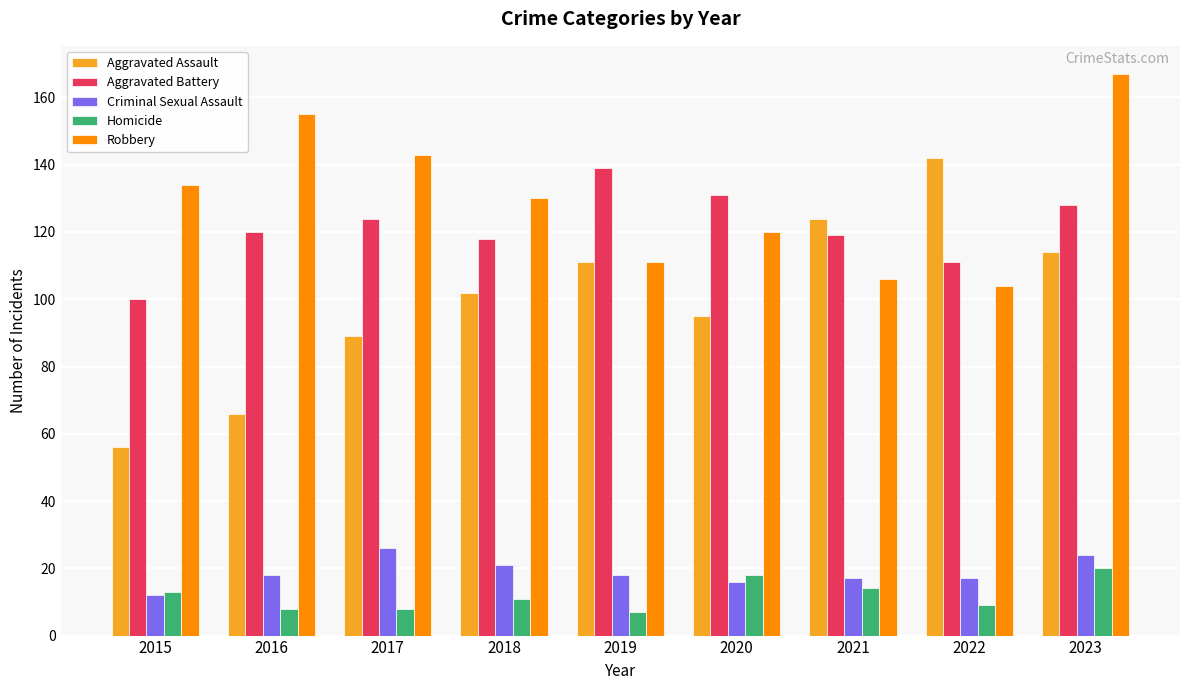

What are all the series names shown in the legend?

Aggravated Assault, Aggravated Battery, Criminal Sexual Assault, Homicide, Robbery